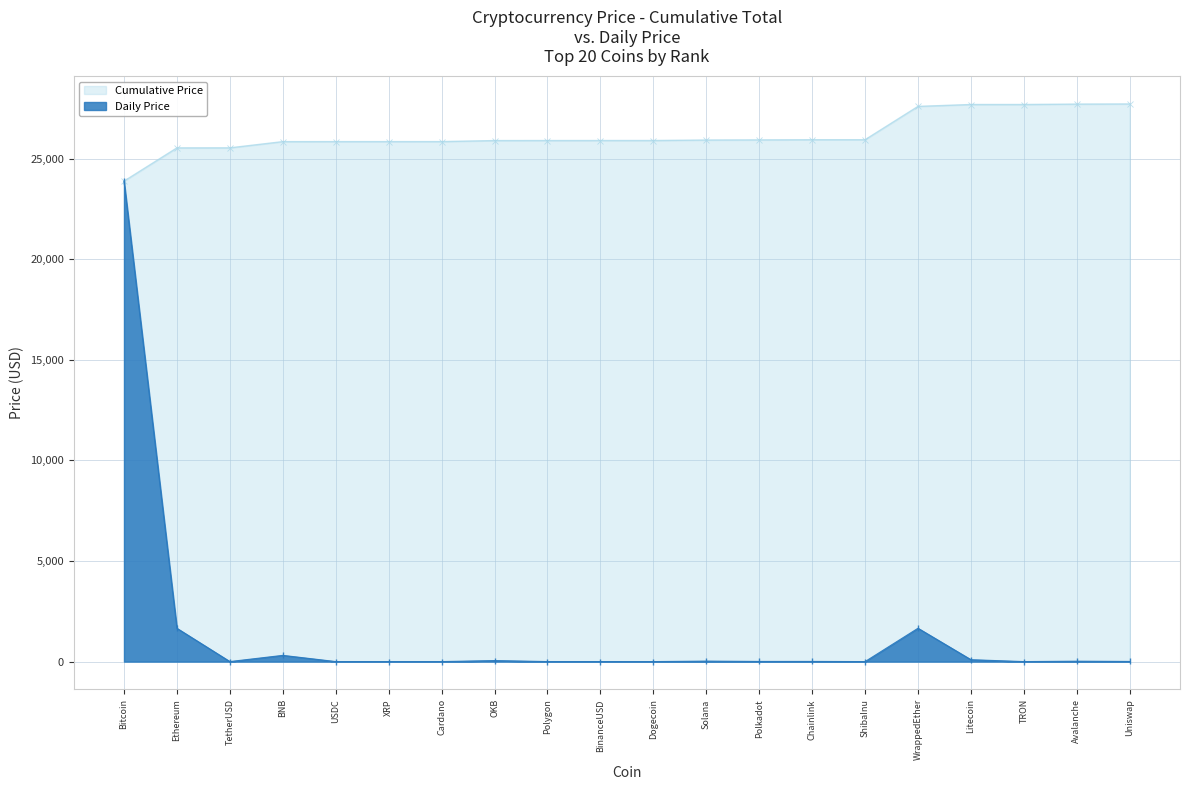

How many data points are less than 7?

10